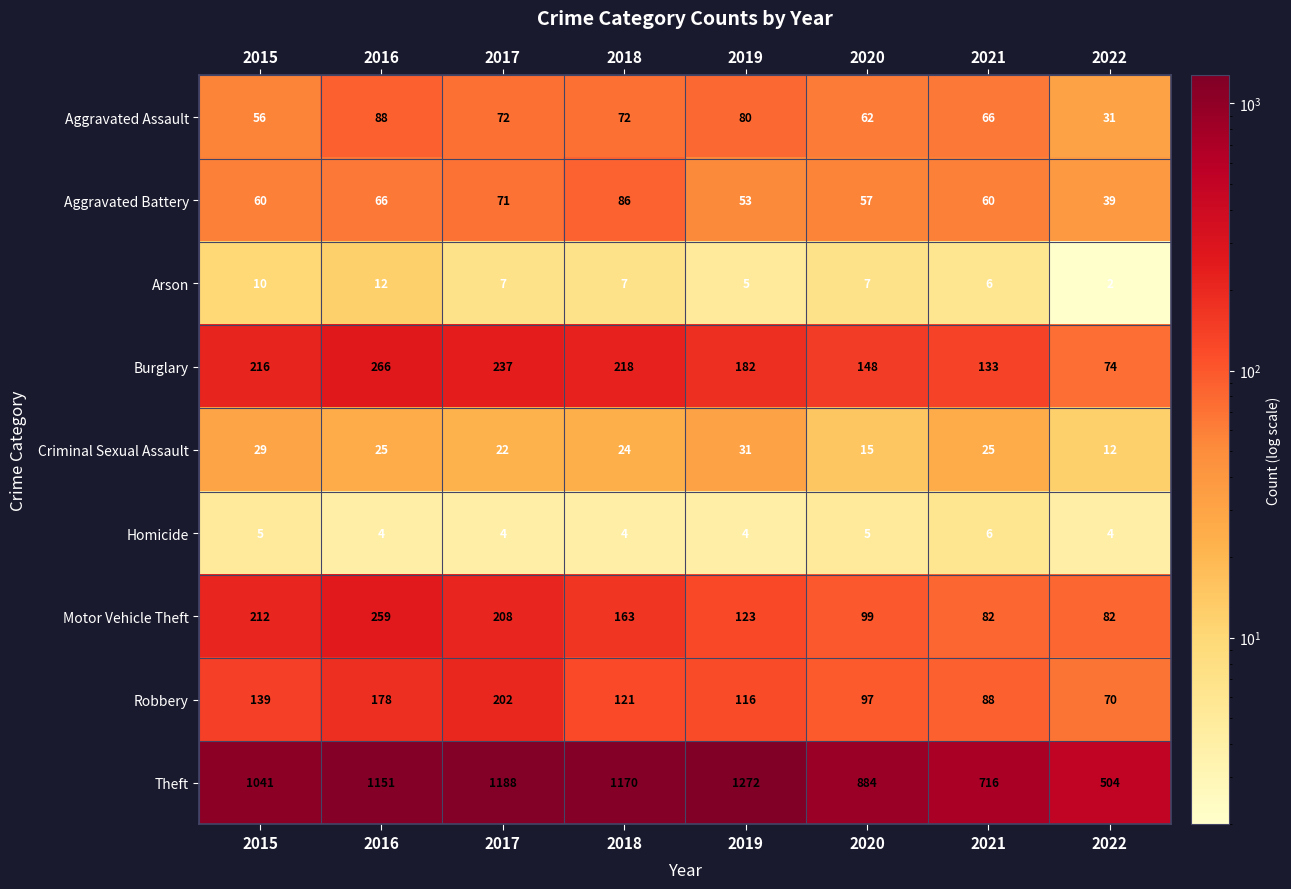

Which category has the highest value across all series?

2019